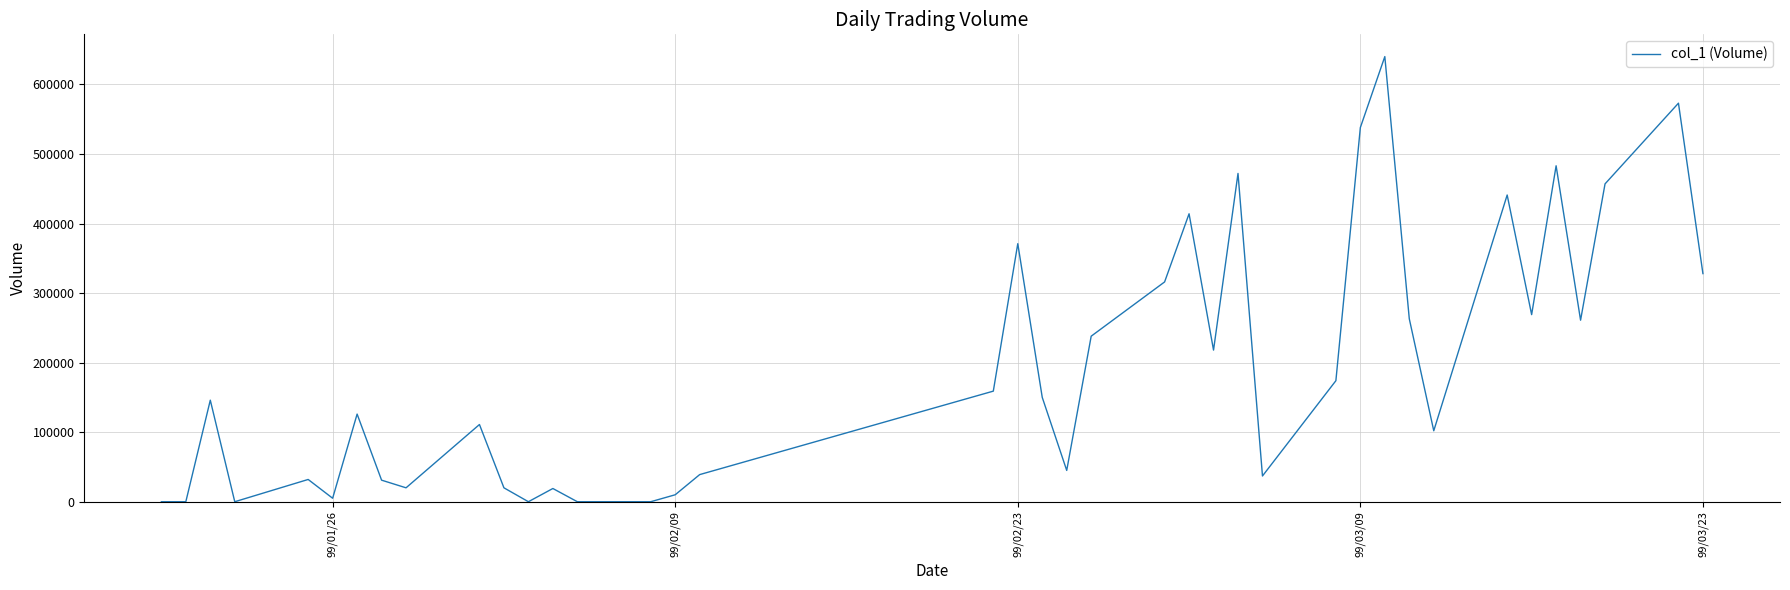

What is the difference between the second highest and minimum values?

573000